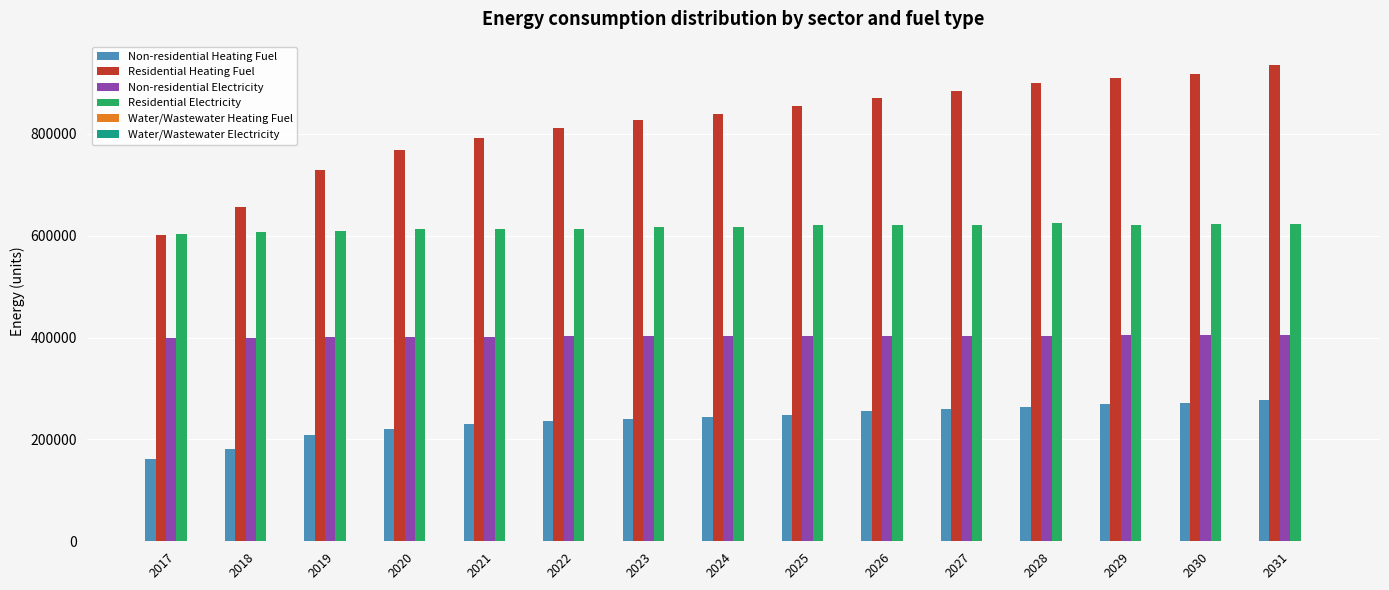

The value of Residential Electricity at 2031 is 622592.6. True or false?

True